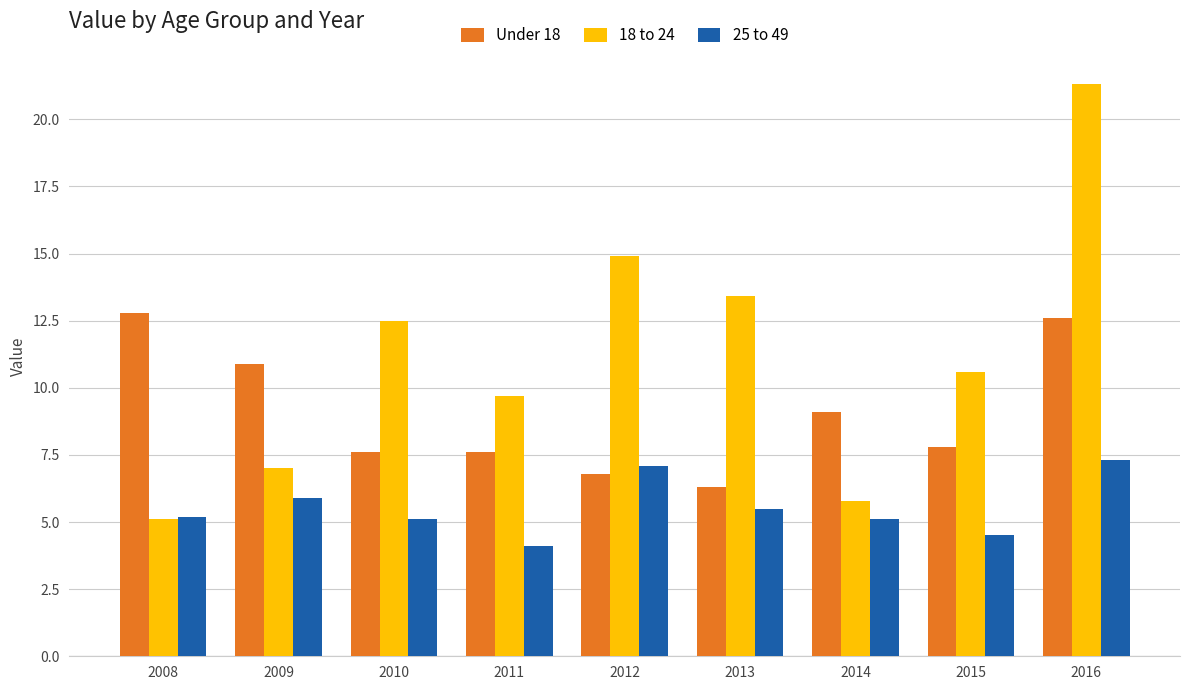

What is the difference between the maximum and minimum values in the 18 to 24 series?

16.2